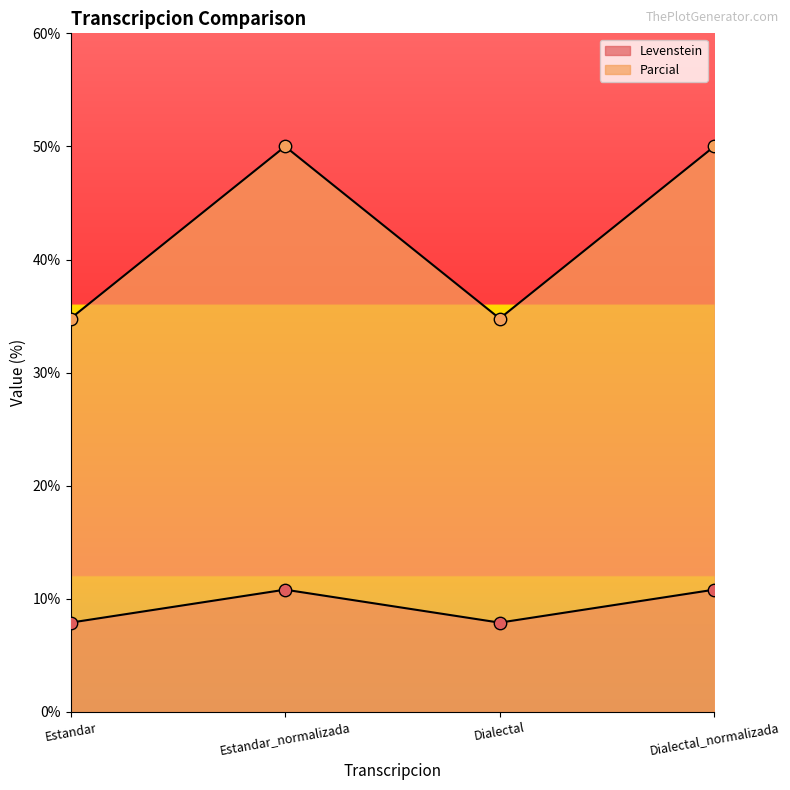

Which series has the widest spread of Y values?

Parcial